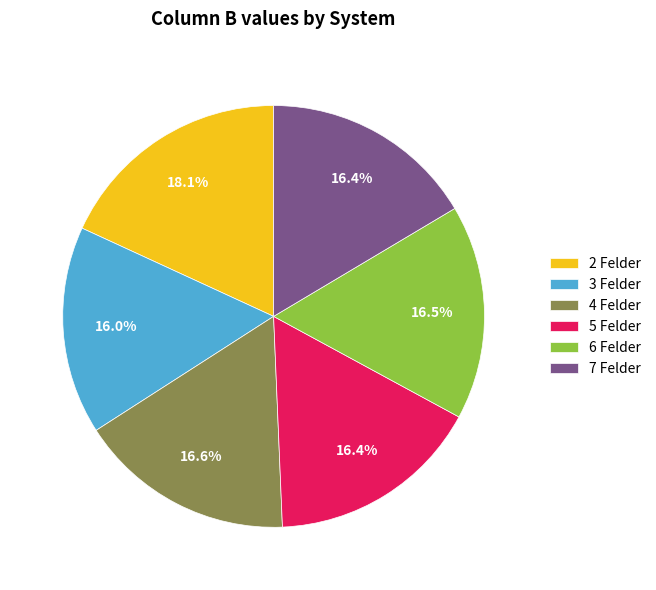

Is there a majority slice in this chart?

No